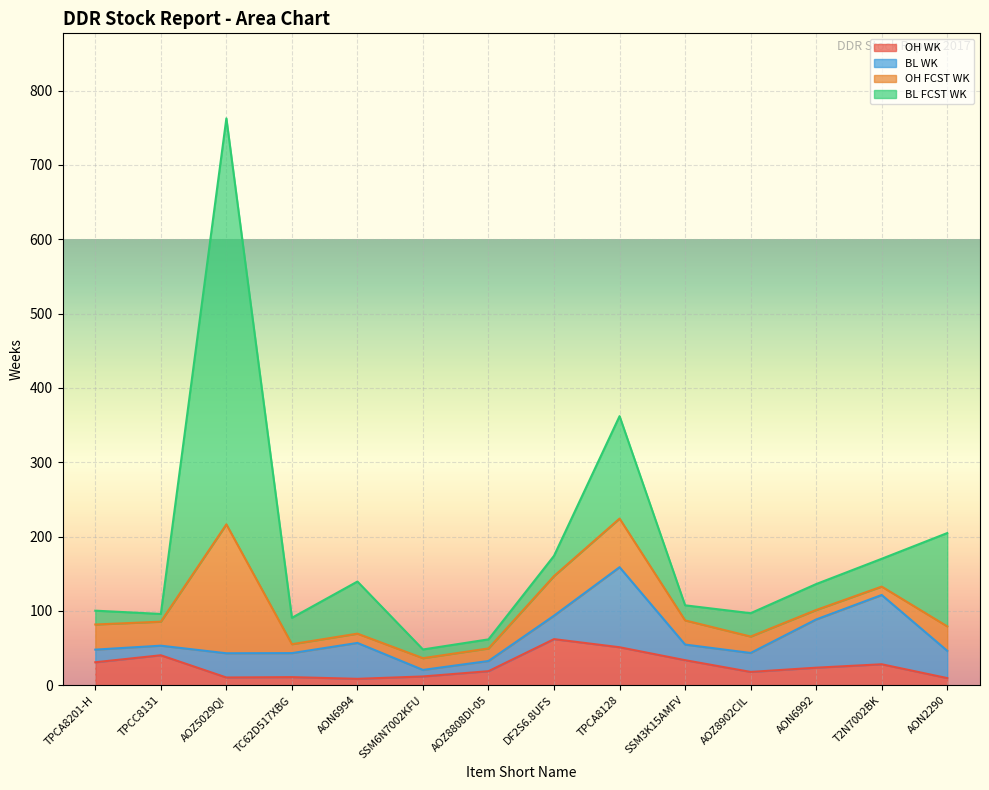

What is the label of the 5th point from the left?

AON6994